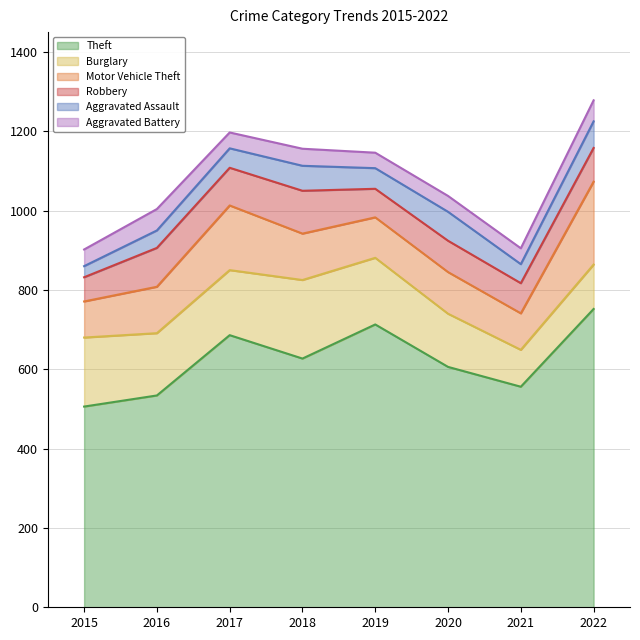

Reading left to right, what are all the values shown in this chart?

Theft: 506	534	686	627	713	606	556	752
Burglary: 174	157	164	198	168	134	93	112
Motor Vehicle Theft: 91	117	163	117	102	105	92	209
Robbery: 61	98	95	108	72	79	76	85
Aggravated Assault: 28	44	49	63	52	73	48	67
Aggravated Battery: 42	54	40	43	39	40	40	53